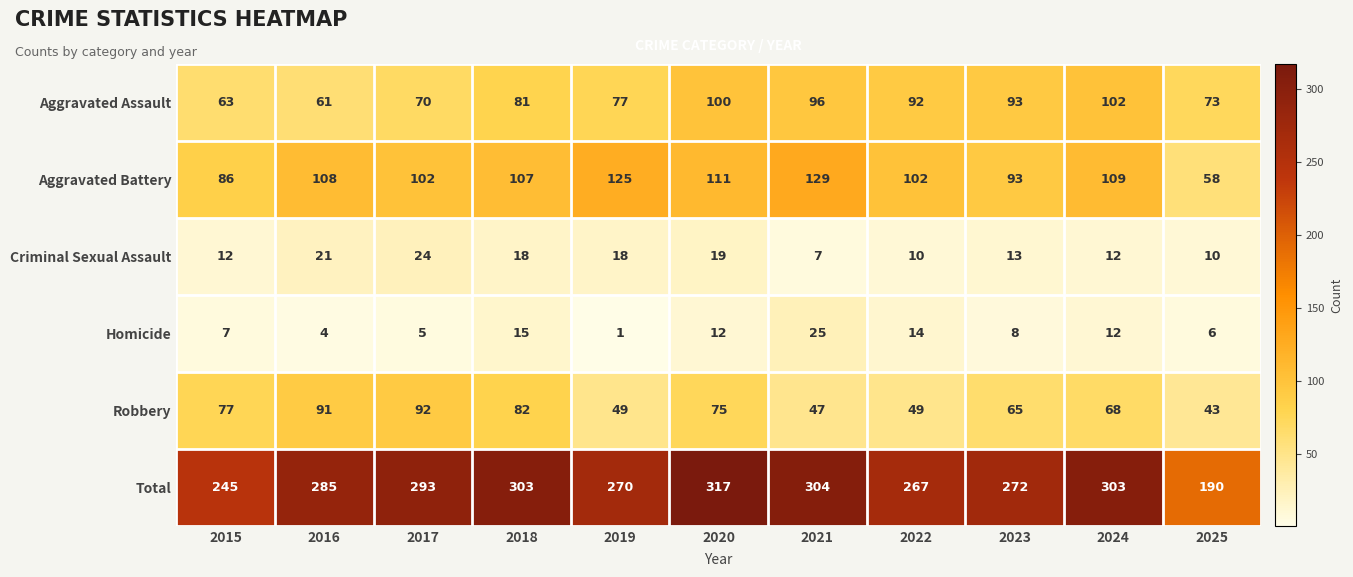

Which series has the largest total across all categories?

Total